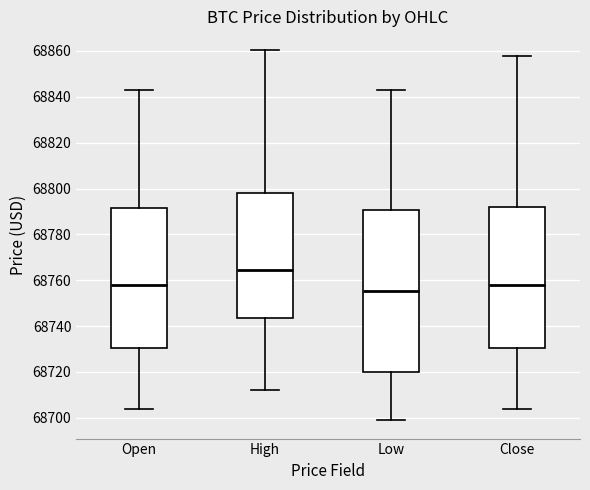

Which box has the lowest median line?

Low